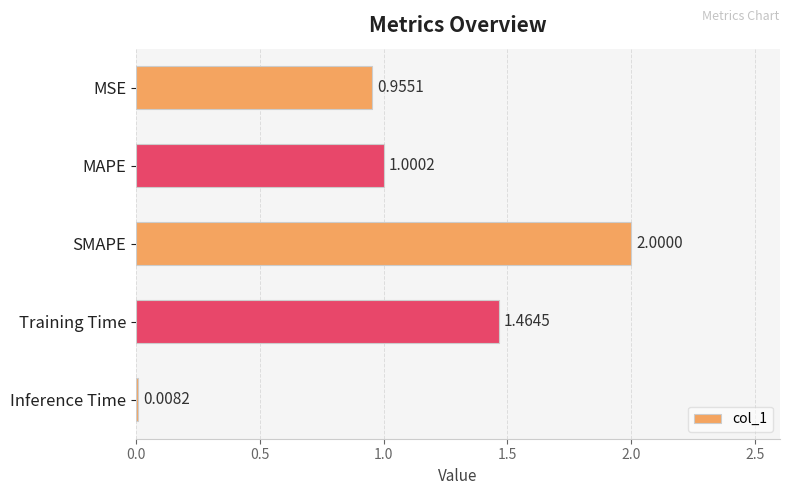

What is the difference between the maximum and minimum values?

2.0